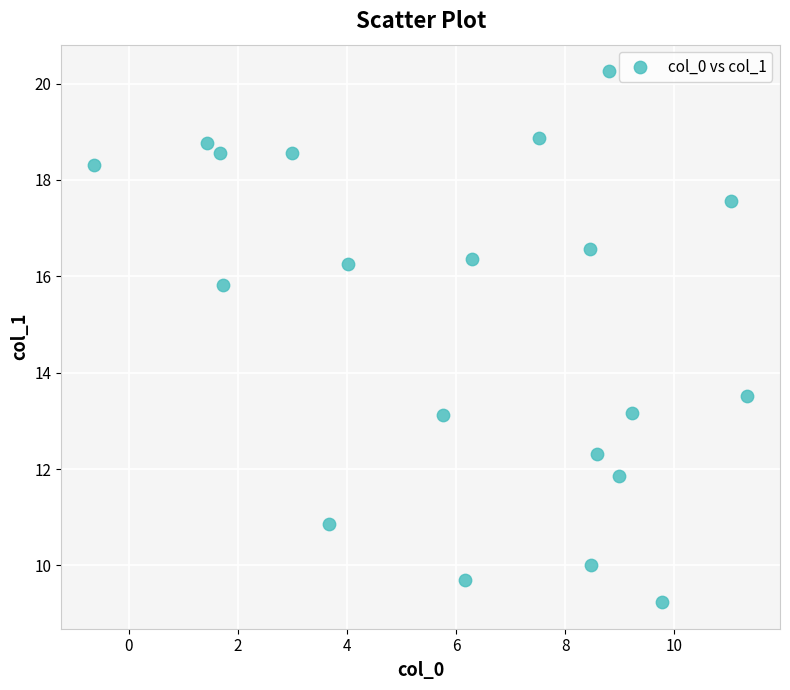

What is the range of X values (max minus min)?

12.0